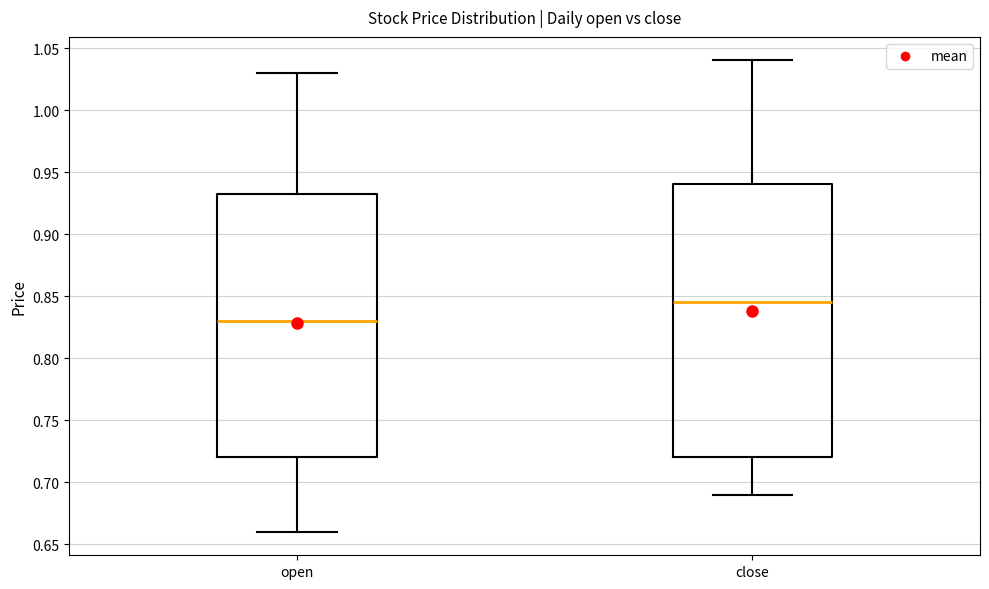

Comparing the boxes themselves (not the whiskers), which one is the tallest?

close